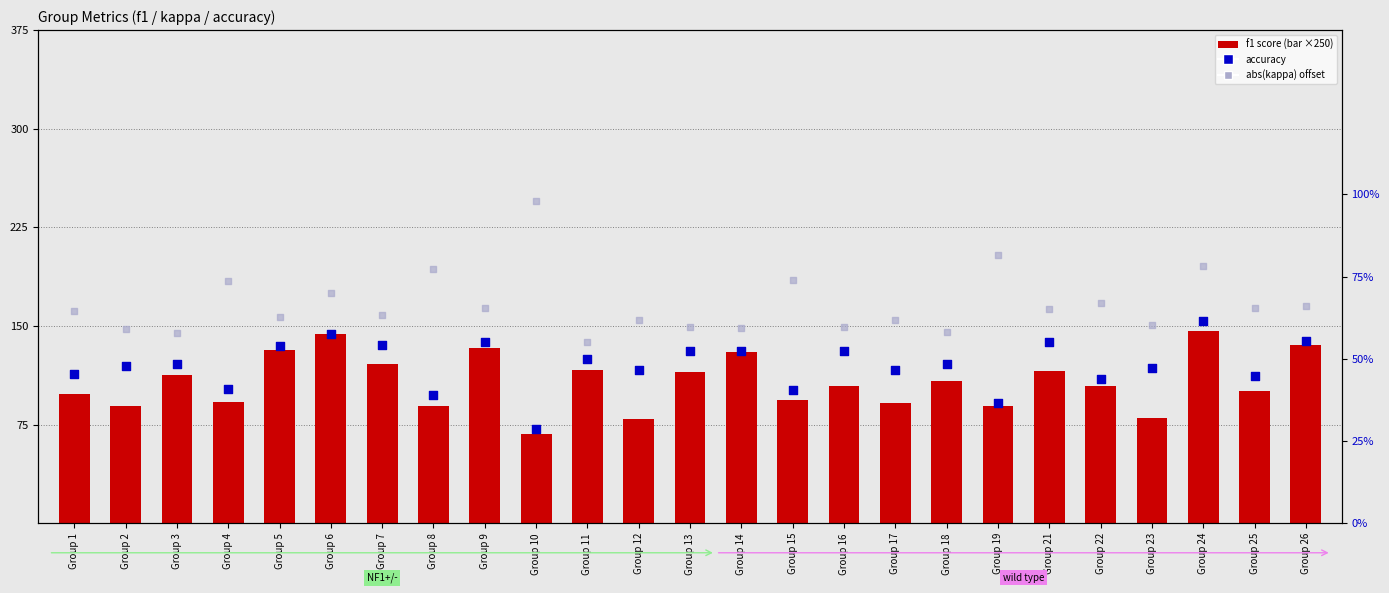

Which series has the widest spread of Y values?

f1 (×250)